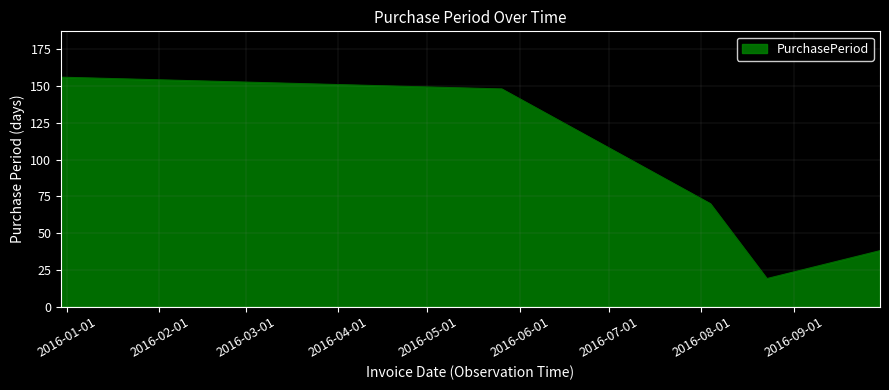

Reading right to left, list all the values displayed in this chart.

38	19	70	148	156